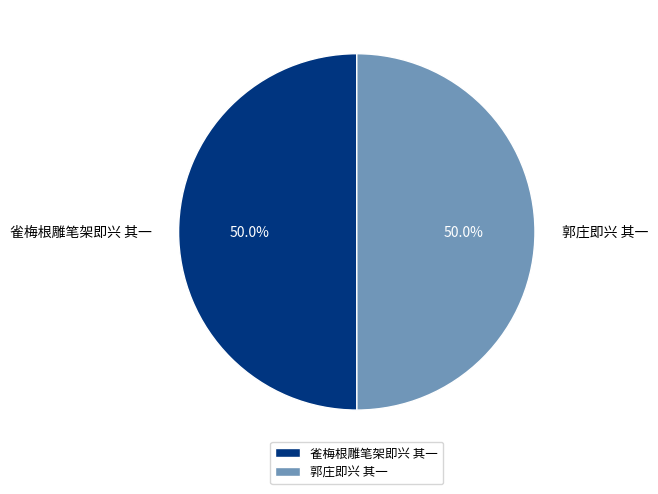

How many slices are in this pie chart?

2